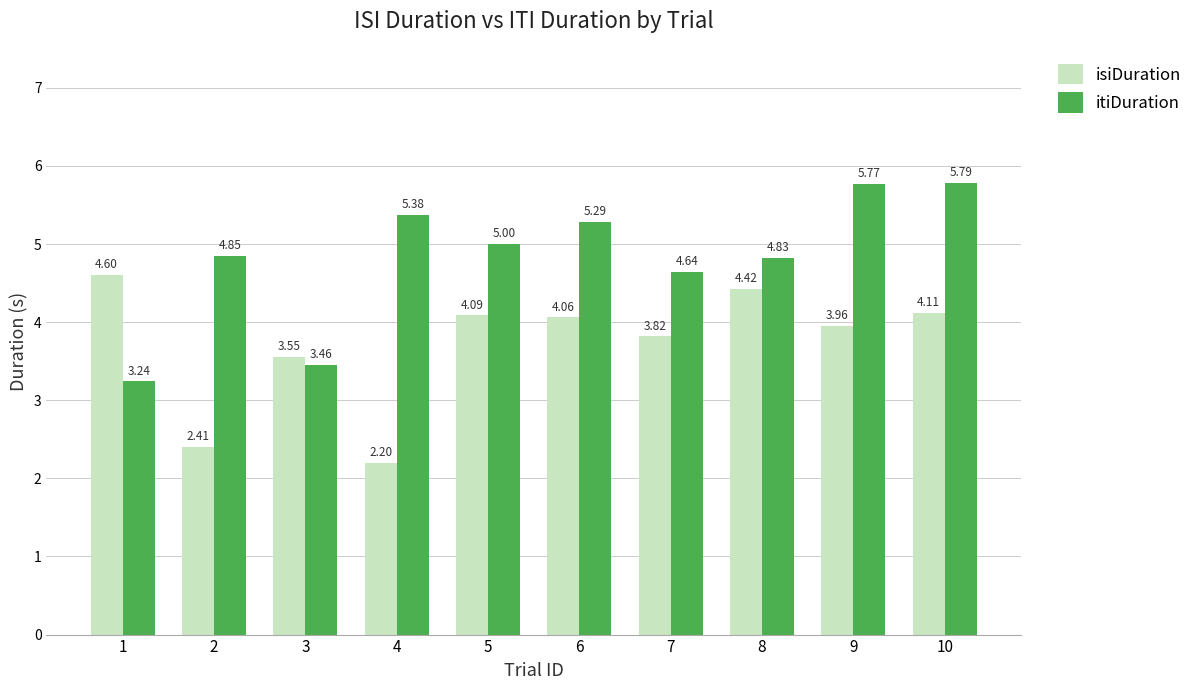

Which series has the widest spread of values?

itiDuration